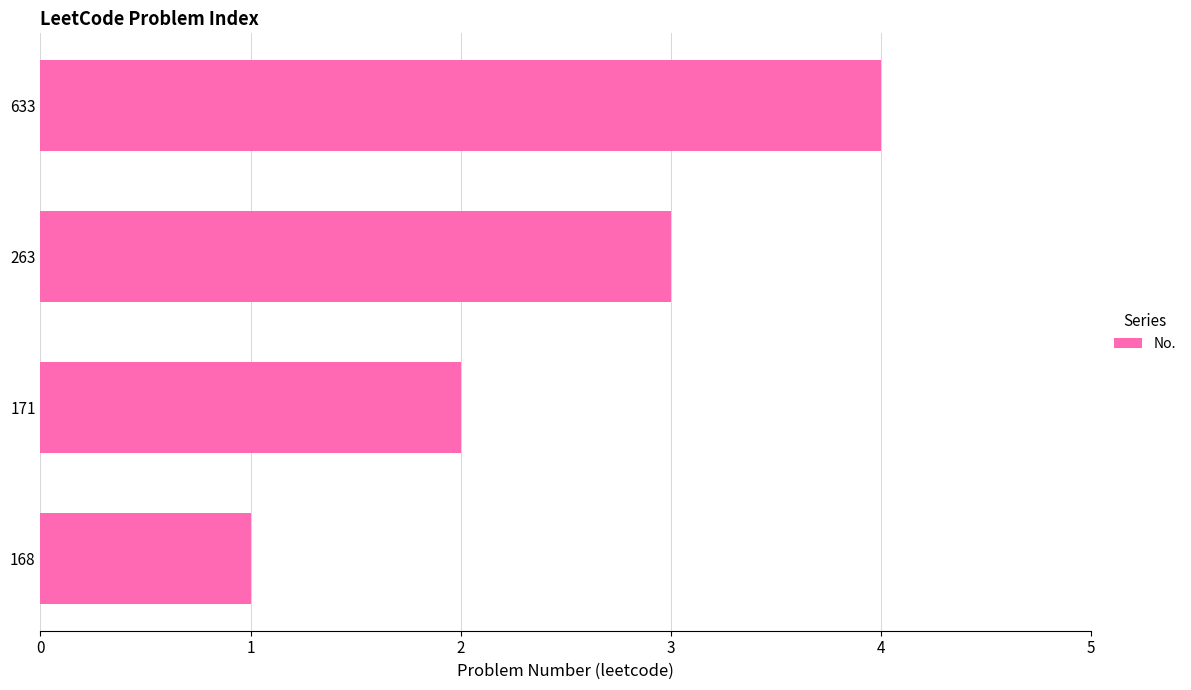

Approximately how many times larger is the value at 171 compared to 263?

0.7